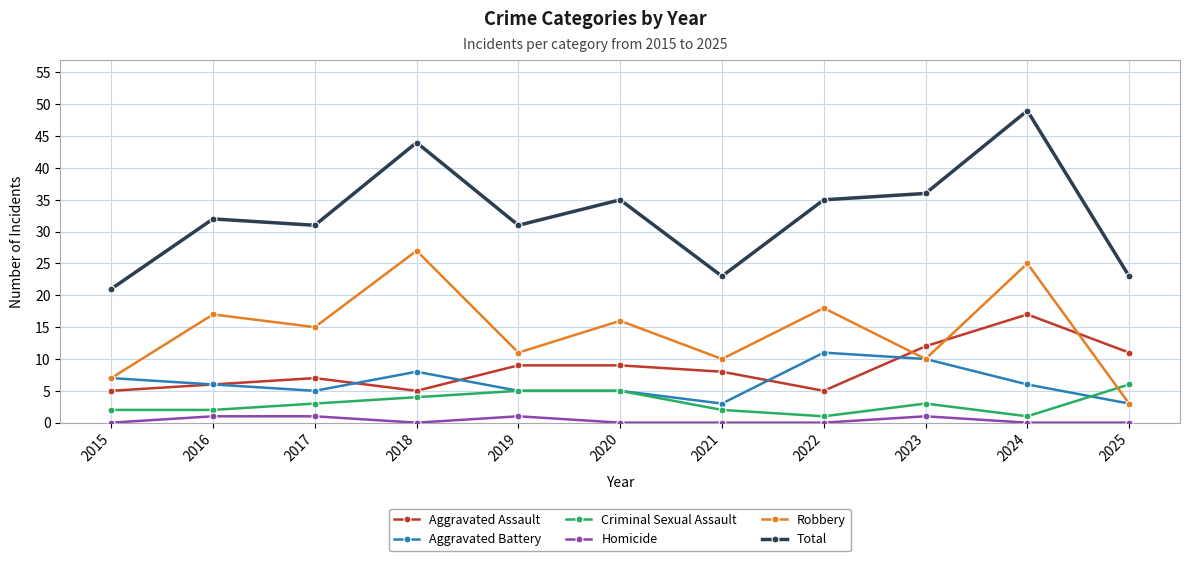

What is the maximum value shown in the chart?

49